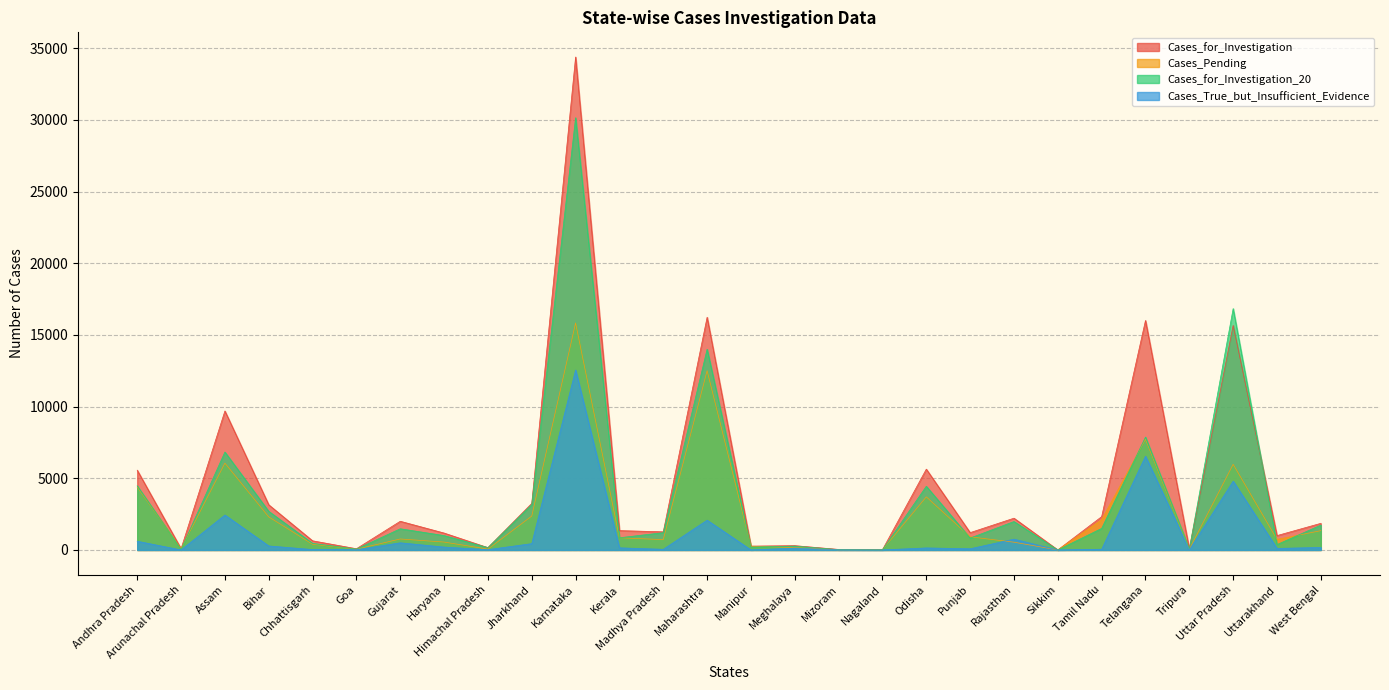

The Cases_for_Investigation_20 series shows 4838 at Bihar. True or false?

False